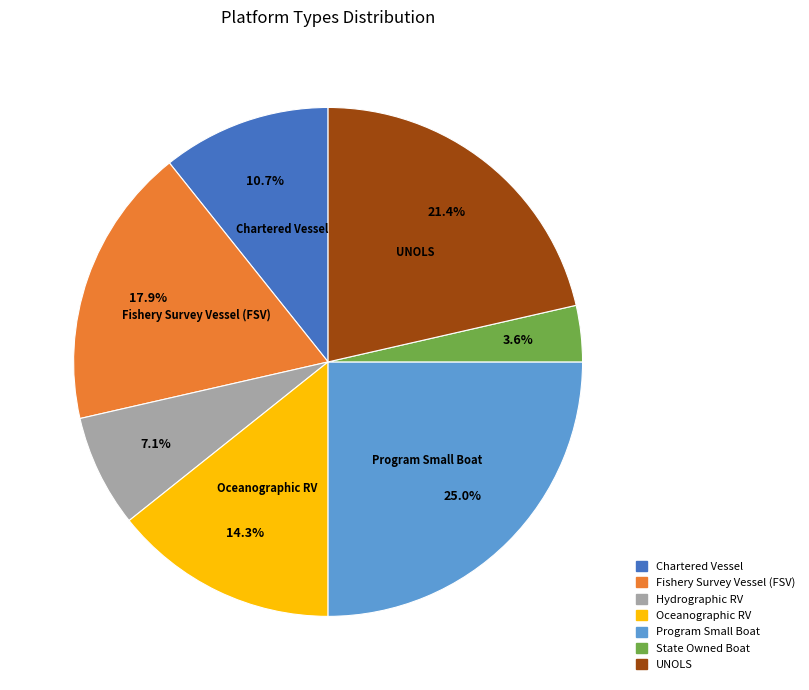

To the nearest percent, what portion does Oceanographic RV represent?

14%